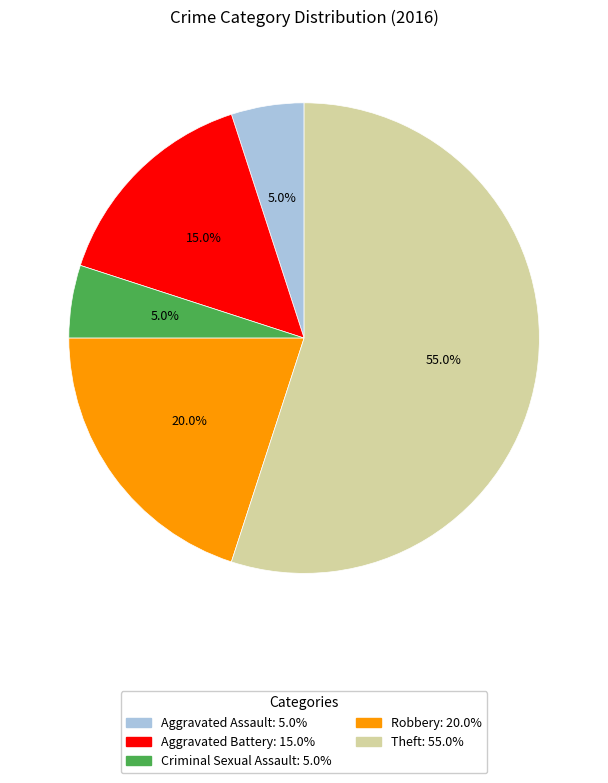

Which category has the biggest portion of the pie?

Theft